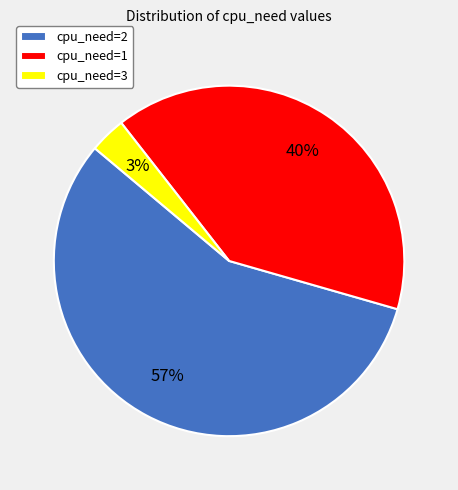

What is the majority slice?

cpu_need=2